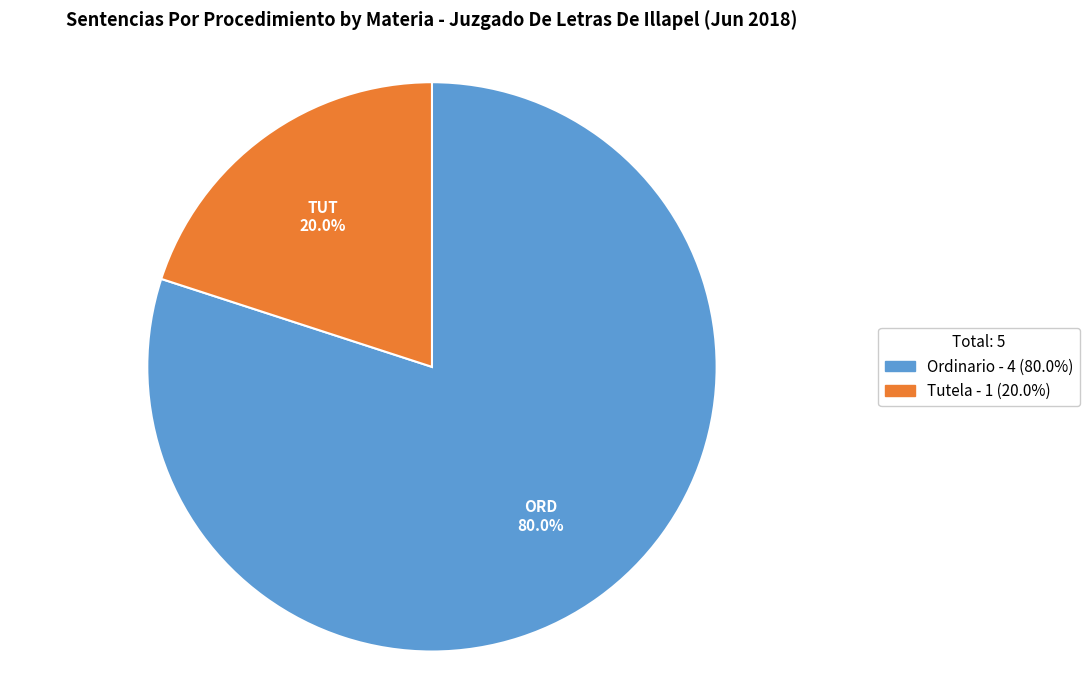

Which slice represents more than half of the pie?

Ordinario